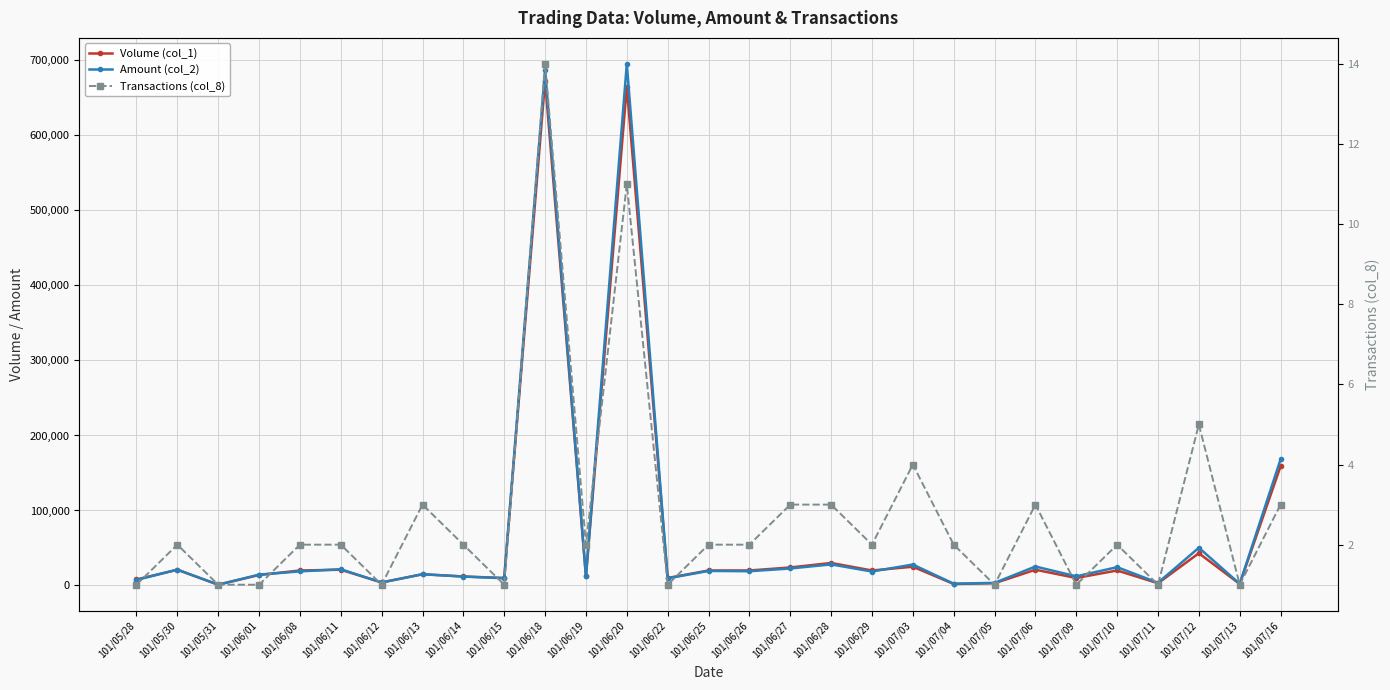

How many values in the Amount (col_2) series are below 18600?

14